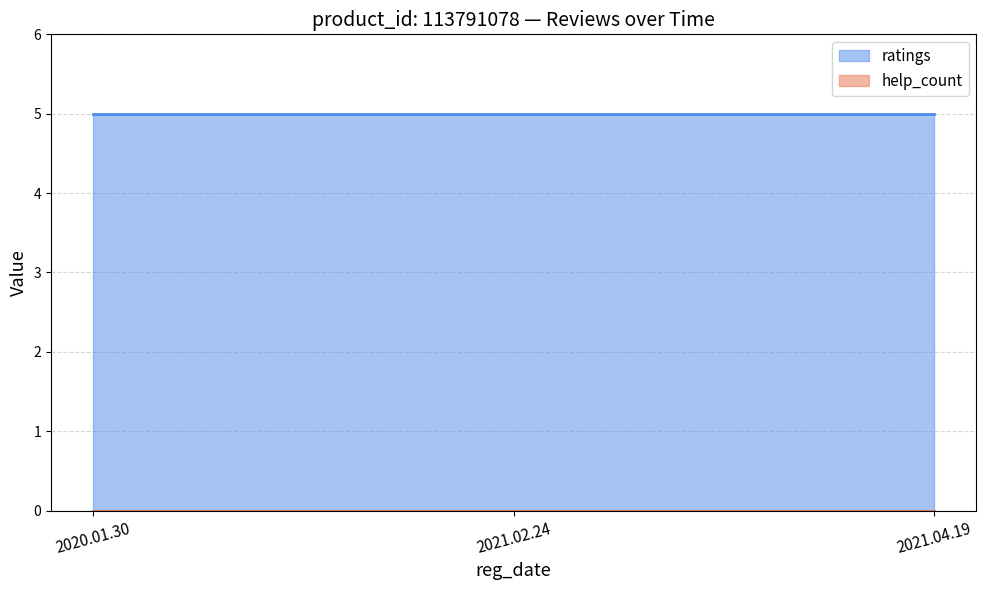

Reading left to right, transcribe all the data shown in this chart.

ratings: 2020.01.30=5	2021.02.24=5	2021.04.19=5
help_count: 2020.01.30=0	2021.02.24=0	2021.04.19=0